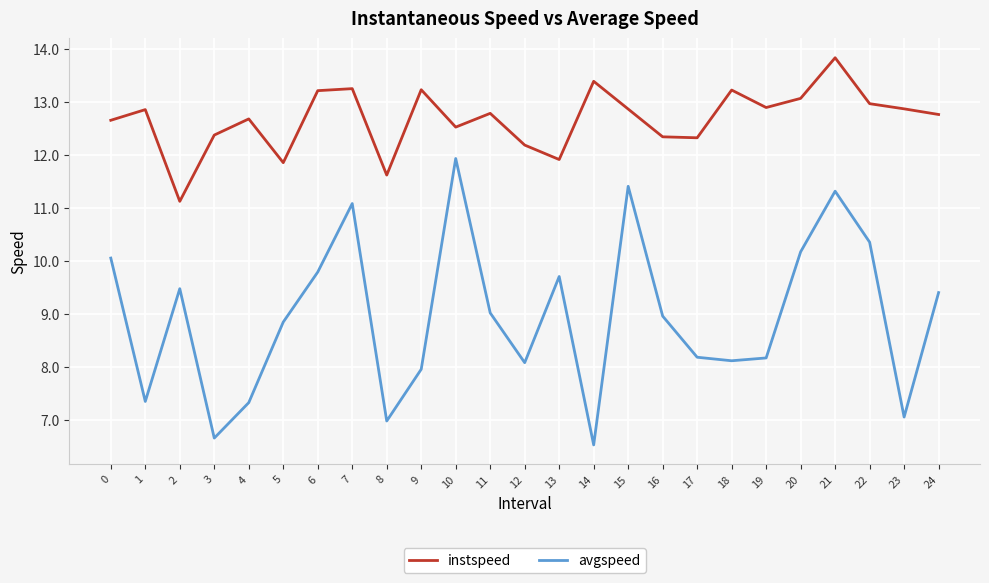

Is it true that instspeed equals 13.2 at 6?

True